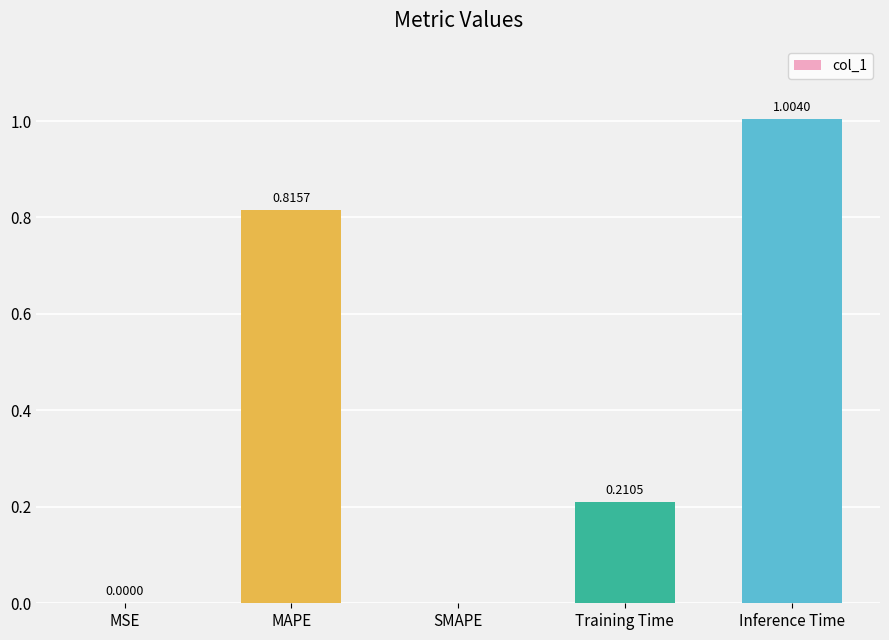

What is the sum of the values at Inference Time and MSE?

1.0